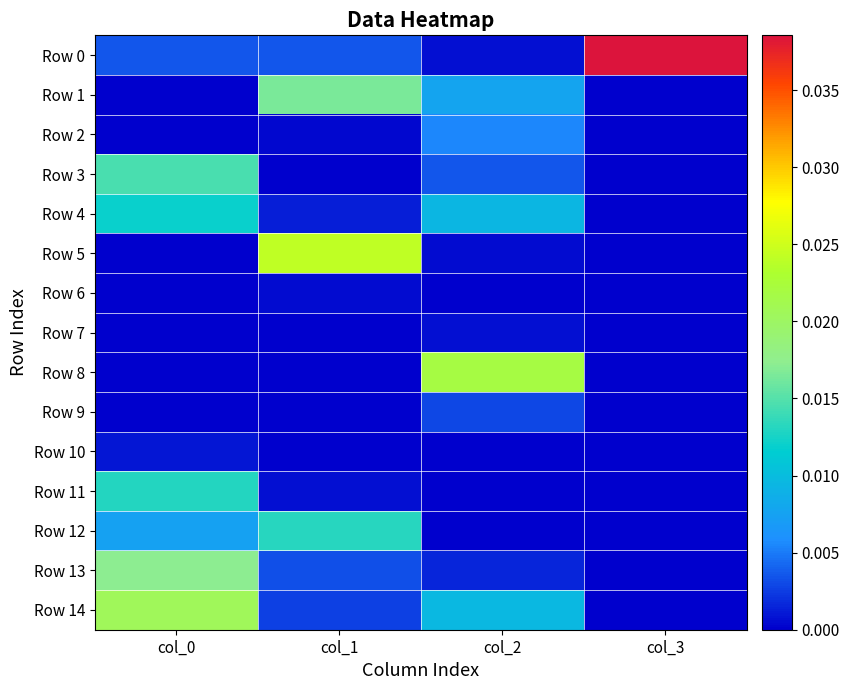

Which series has the largest total across all categories?

Row 0